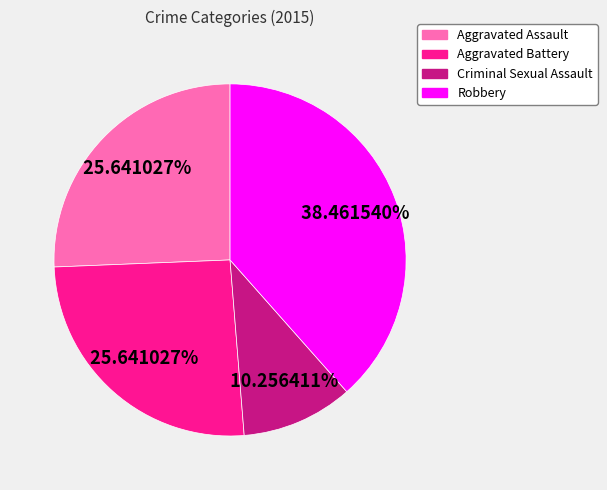

Combined, what portion of the pie is Aggravated Battery and Robbery?

64.1%